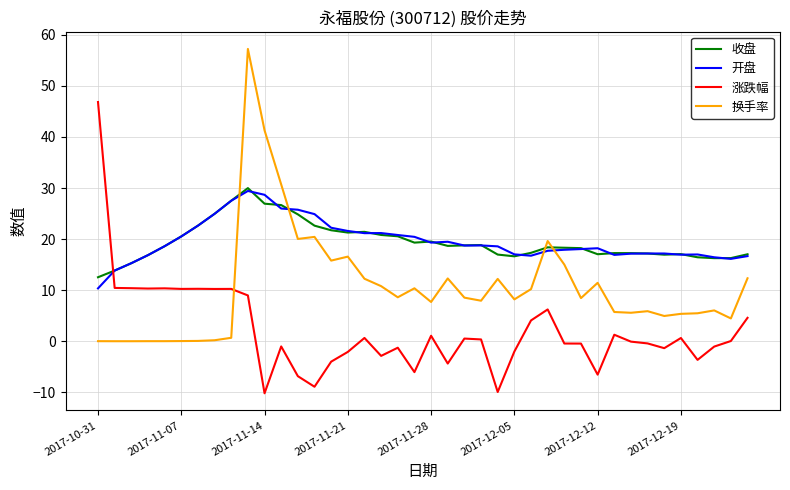

True or false: 开盘 and 换手率 intersect in this chart.

True